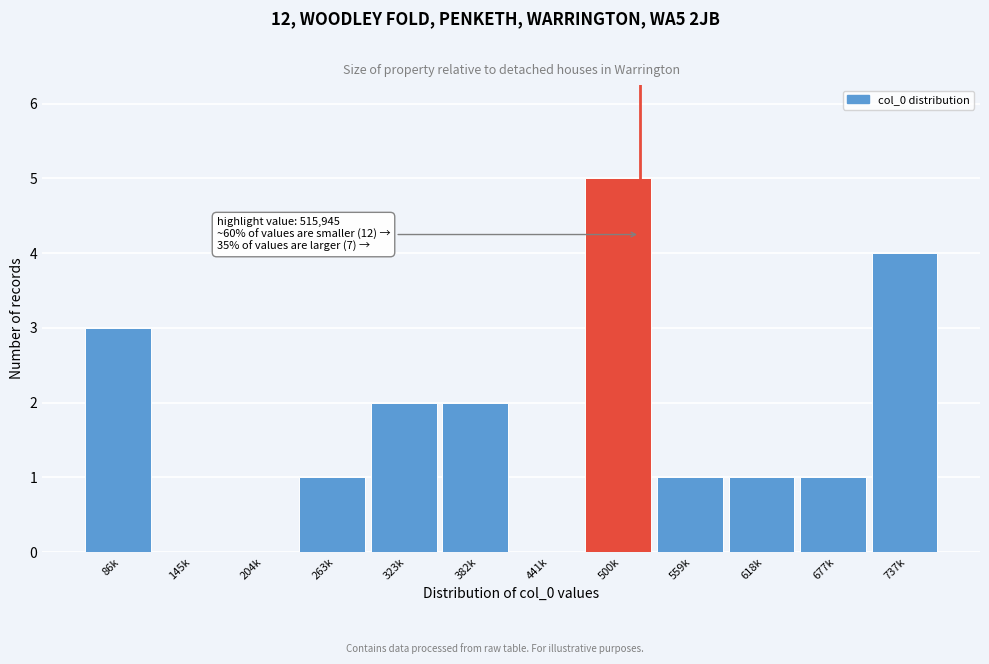

Reading left to right, what are all the values shown in this chart?

86k=3	145k=0	204k=0	263k=1	323k=2	382k=2	441k=0	500k=5	559k=1	618k=1	677k=1	737k=4